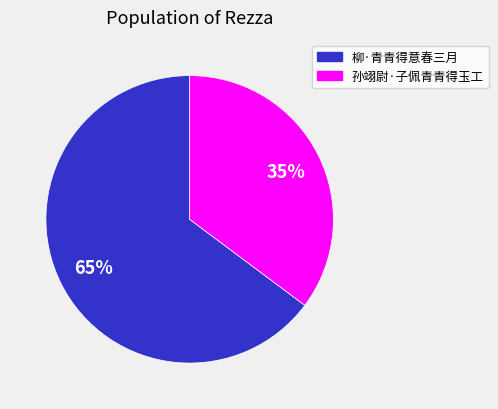

The 柳·青青得意春三月 slice represents 71% of the pie. True or false?

False